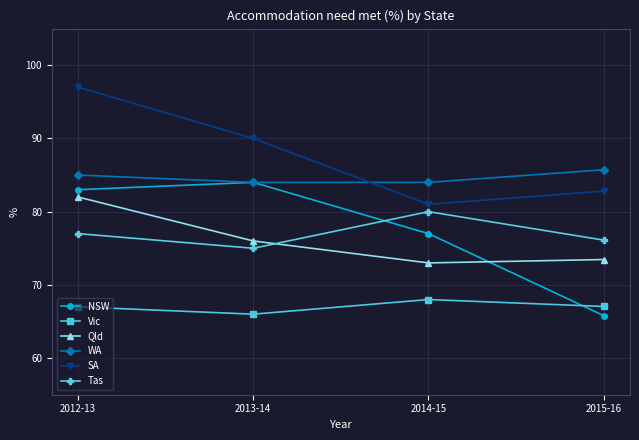

List the series in order of their peak value, highest first.

SA, WA, NSW, Qld, Tas, Vic